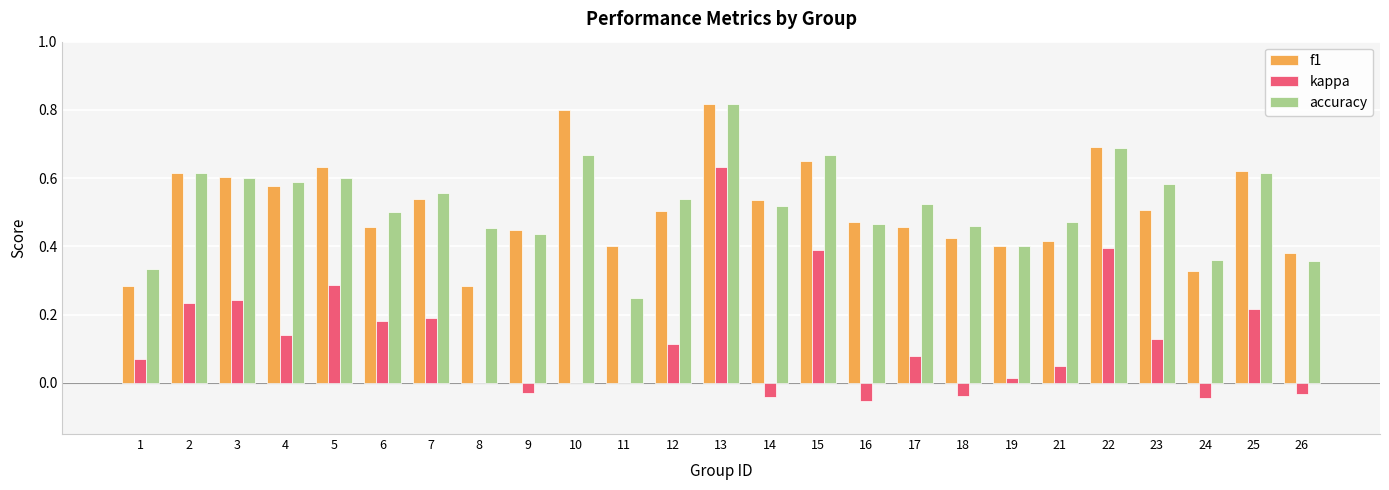

How many groups of bars are there?

25